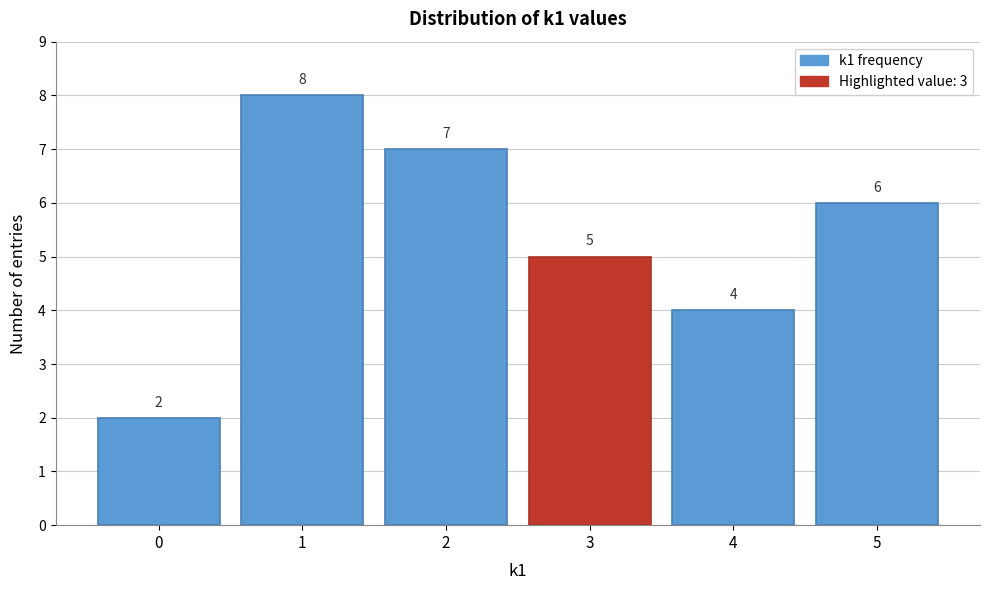

Reading left to right, what are all the values shown in this chart?

2	8	7	5	4	6